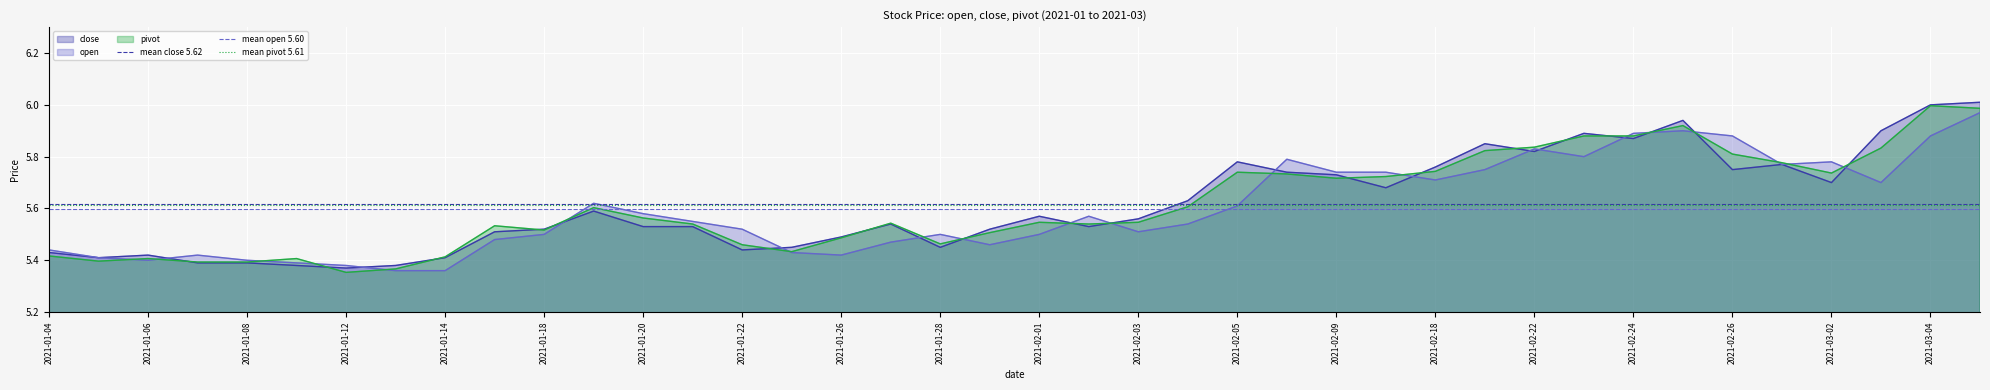

What is the value of the mean close 5.62 point at the 2nd from the left?

5.6